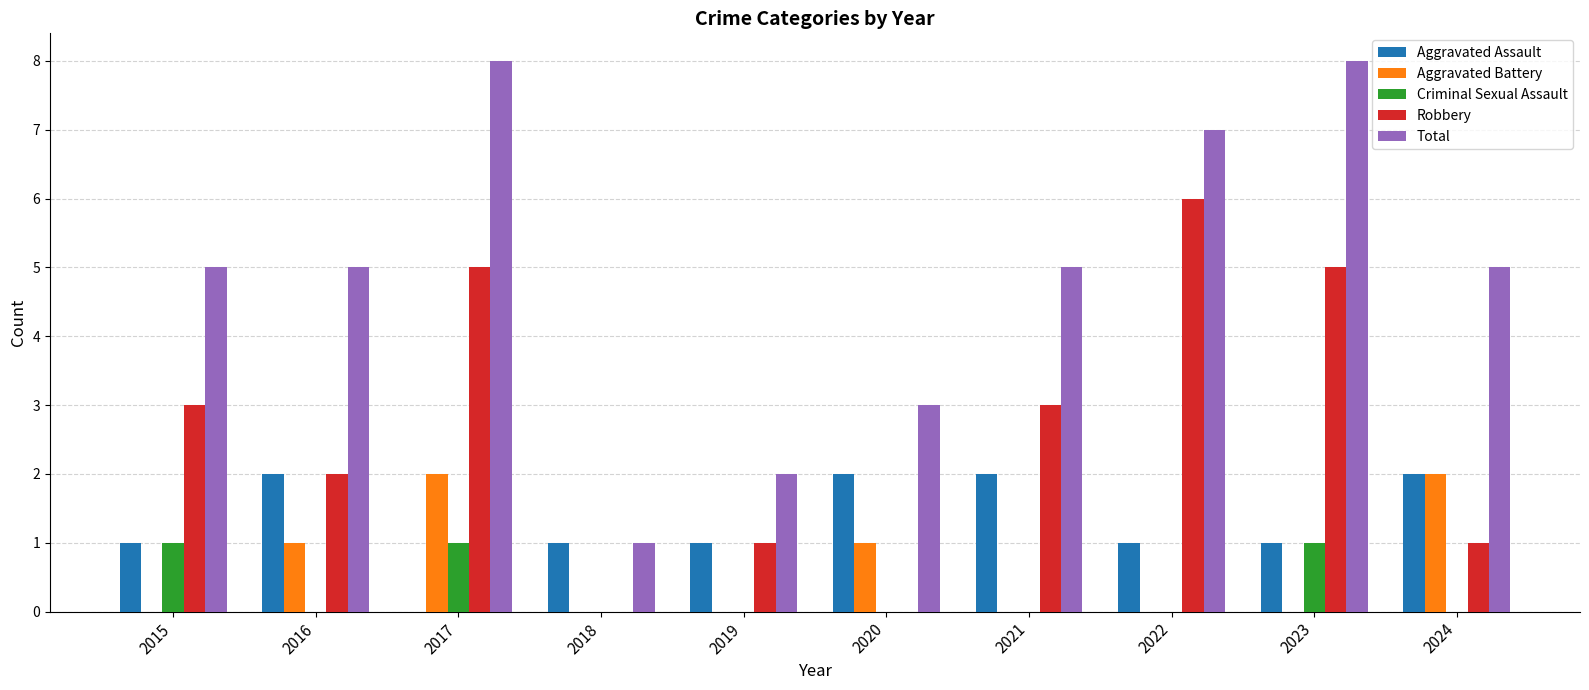

Which series has the largest range (max minus min)?

Total